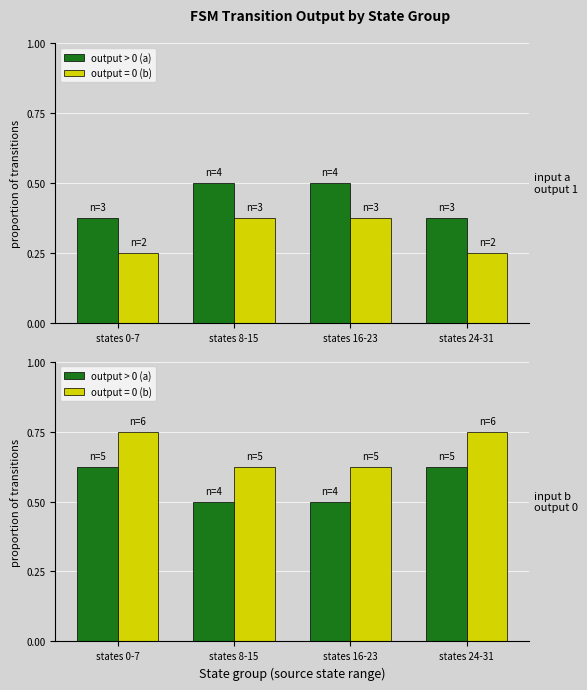

Does the chart contain stacked bars?

No